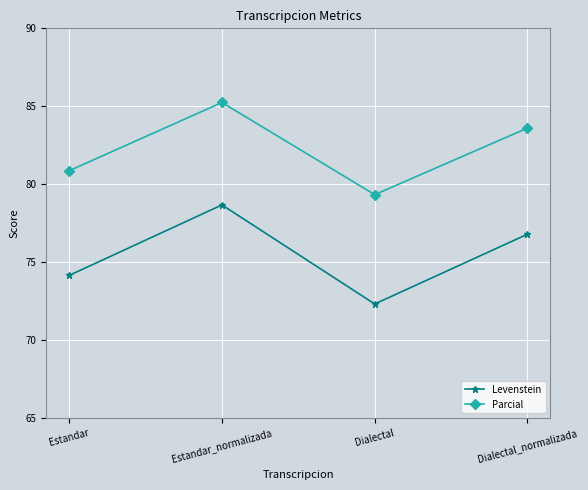

Is the value of Parcial at Dialectal_normalizada greater than the value of Levenstein at Dialectal?

Yes